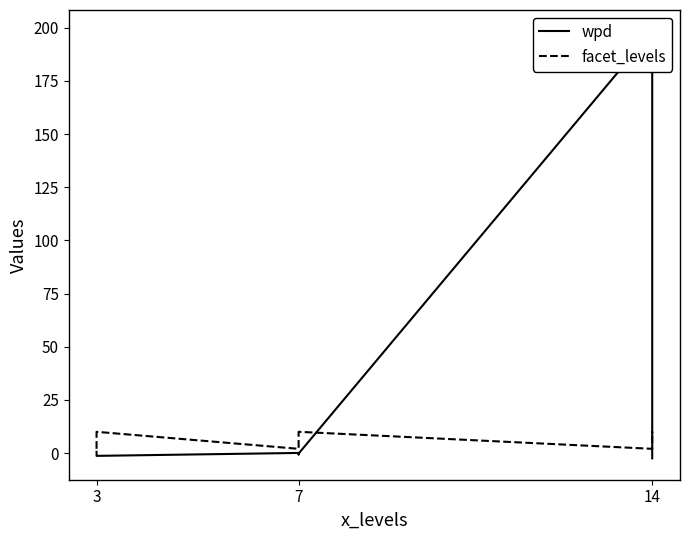

Rank the series by their maximum value, from highest to lowest.

wpd, facet_levels